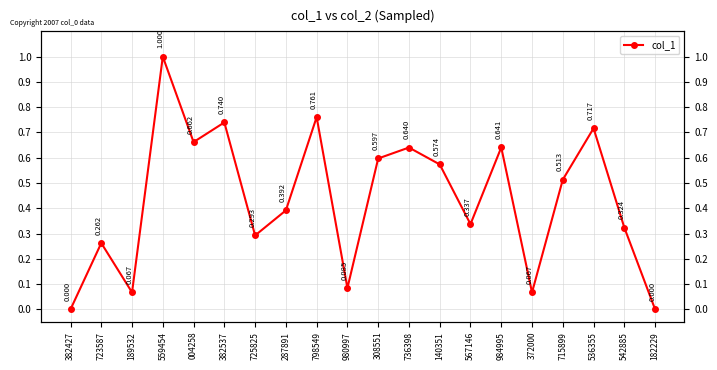

The chart shows a value of 1.2 at 536355. True or false?

False